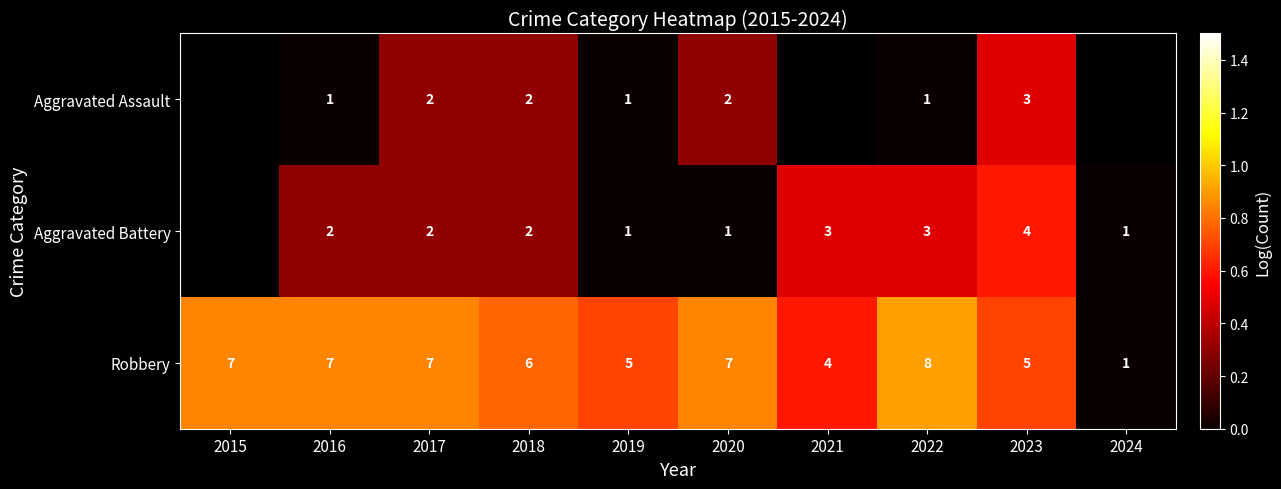

Is the value of Aggravated Battery at 2019 greater than the value of Robbery at 2020?

No